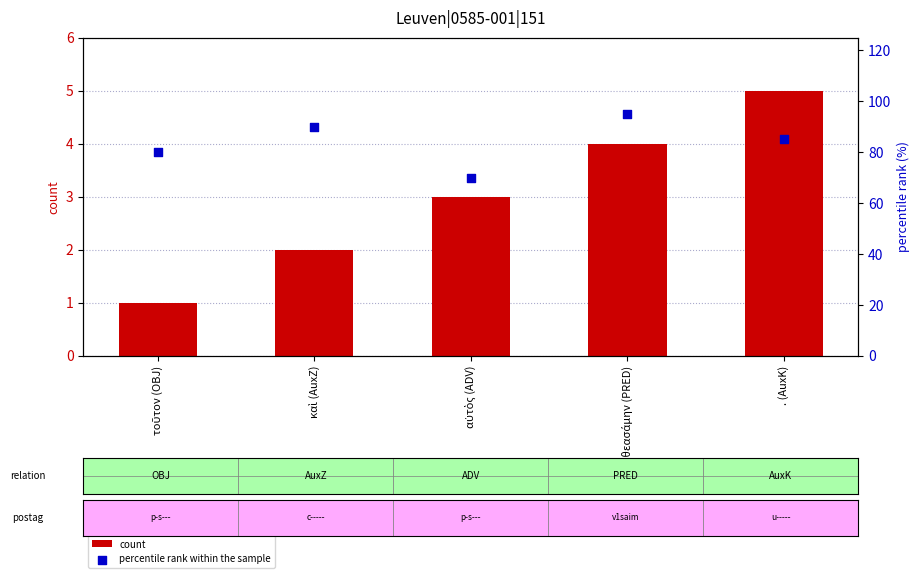

What is the total value across all series at ἐθεασάμην (PRED)?

99